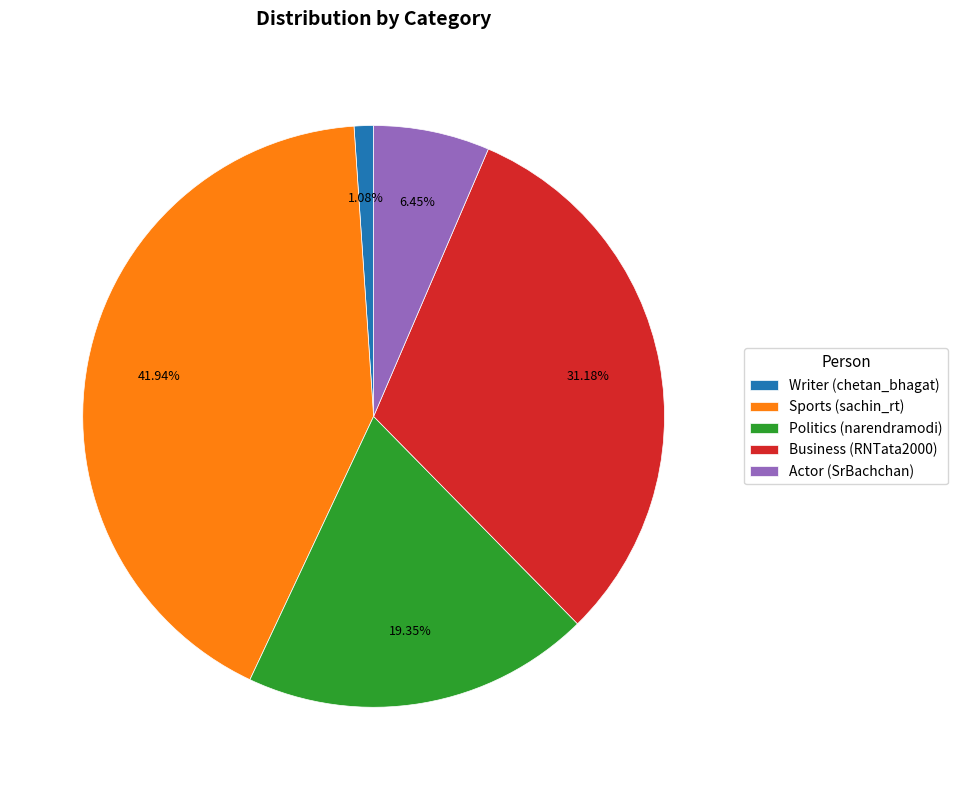

Which slice is the smallest?

Writer (chetan_bhagat)